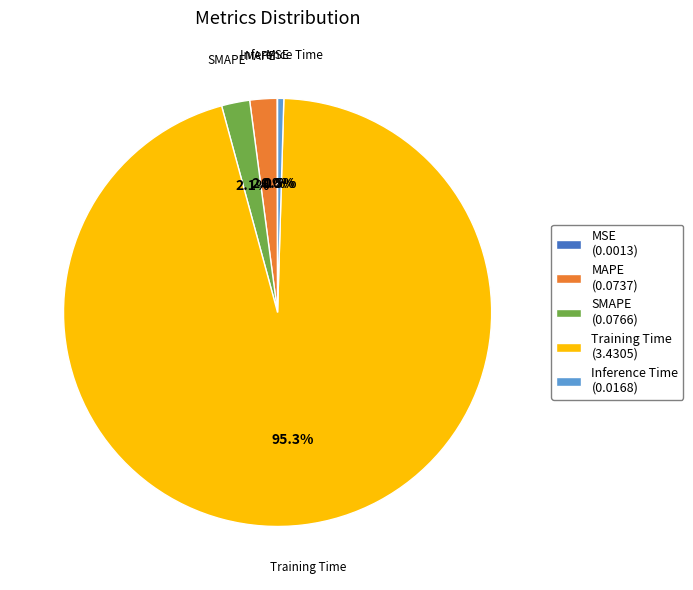

Which slice represents more than half of the pie?

Training Time